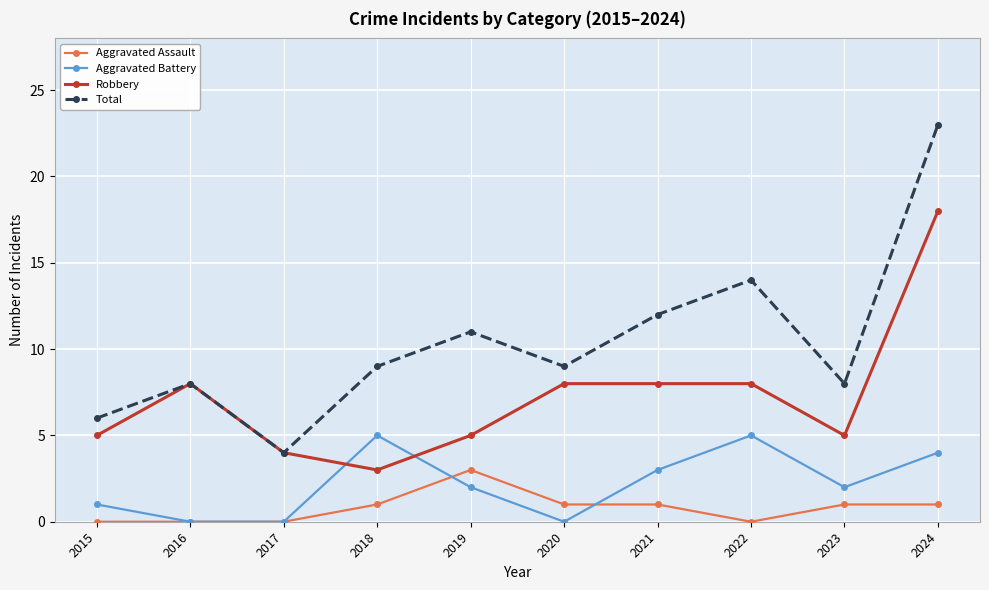

Where is the first local minimum for Total?

2017